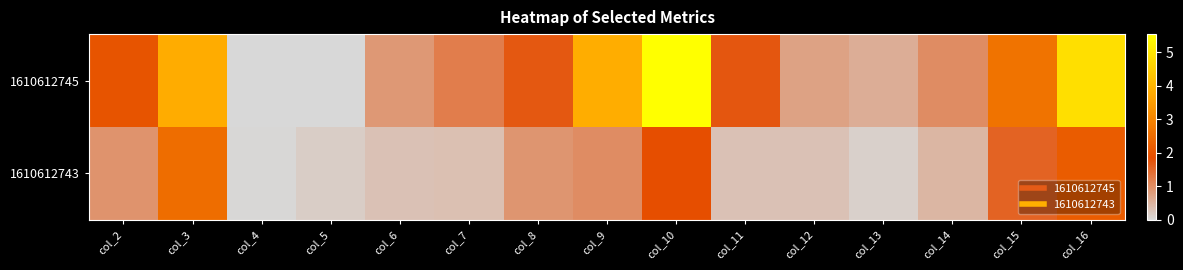

Reading left to right, transcribe all the data shown in this chart.

1610612745: col_2=2.0	col_3=3.8	col_4=0.0	col_5=0.0	col_6=0.8	col_7=1.2	col_8=1.7	col_9=3.8	col_10=5.5	col_11=1.7	col_12=0.7	col_13=0.6	col_14=1.0	col_15=2.7	col_16=4.9
1610612743: col_2=0.9	col_3=2.5	col_4=0.0	col_5=0.2	col_6=0.3	col_7=0.3	col_8=0.9	col_9=1.0	col_10=1.9	col_11=0.3	col_12=0.3	col_13=0.1	col_14=0.5	col_15=1.5	col_16=2.2